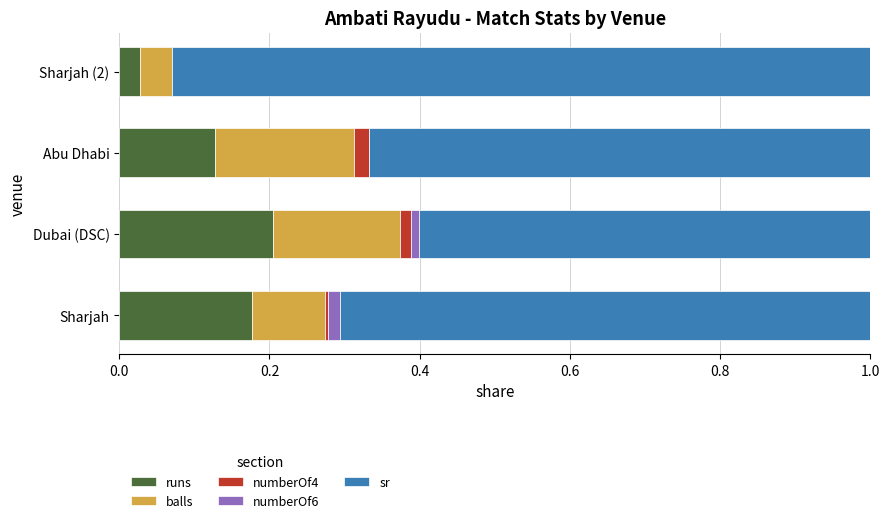

Rank the series by their maximum value, from highest to lowest.

sr, runs, balls, numberOf4, numberOf6